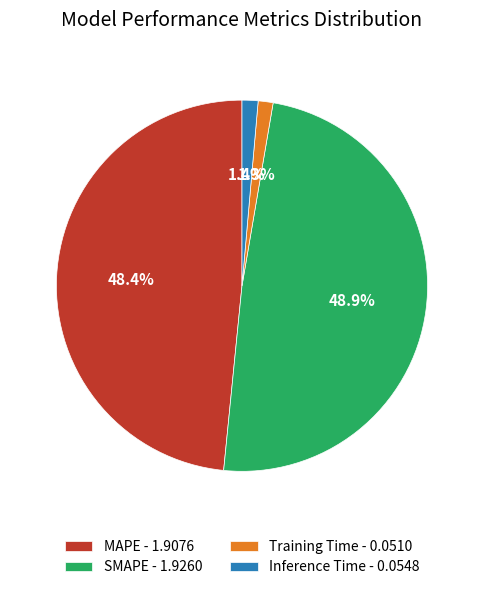

Combined, what portion of the pie is MAPE and Inference Time?

49.8%